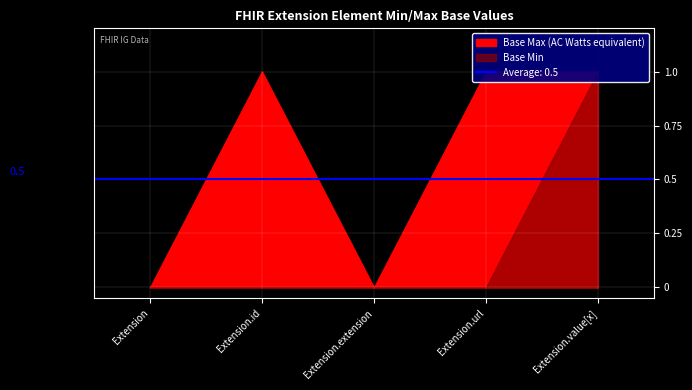

At which label is Base Min closest to 0?

Extension